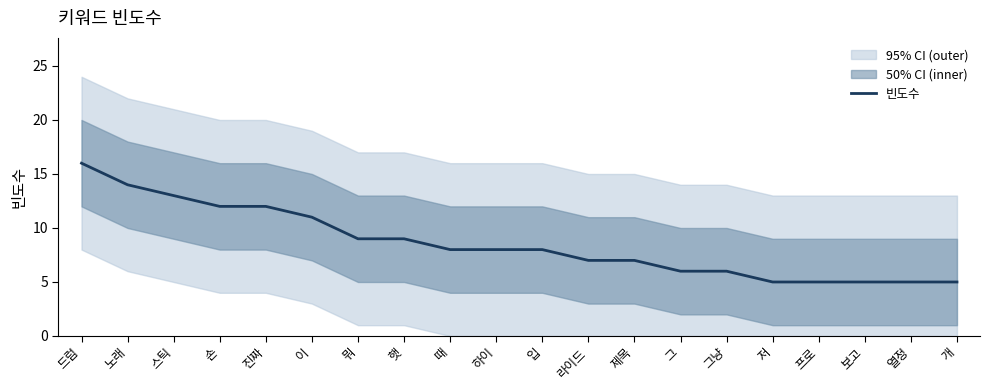

What is the change in value from 하이 to 프로?

-3